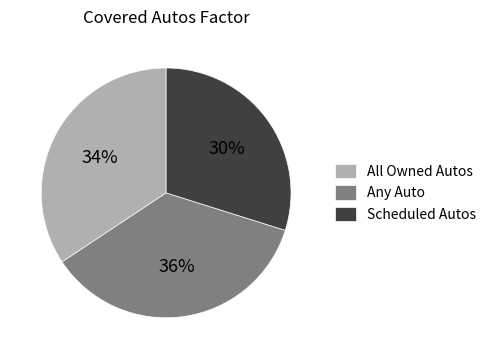

Does Scheduled Autos represent more than half of the total?

No